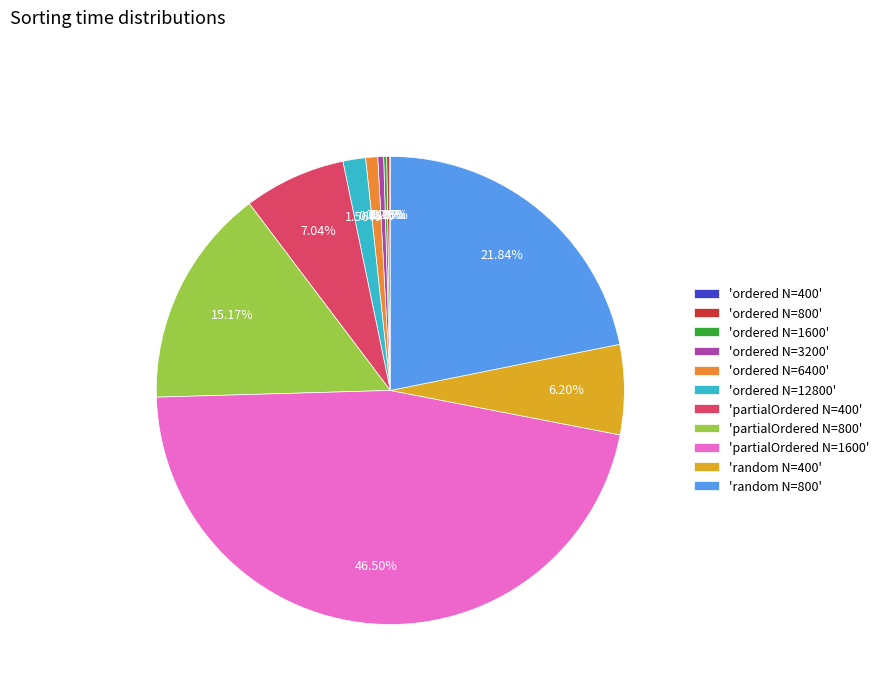

Is 'random N=800' the majority of the pie?

No